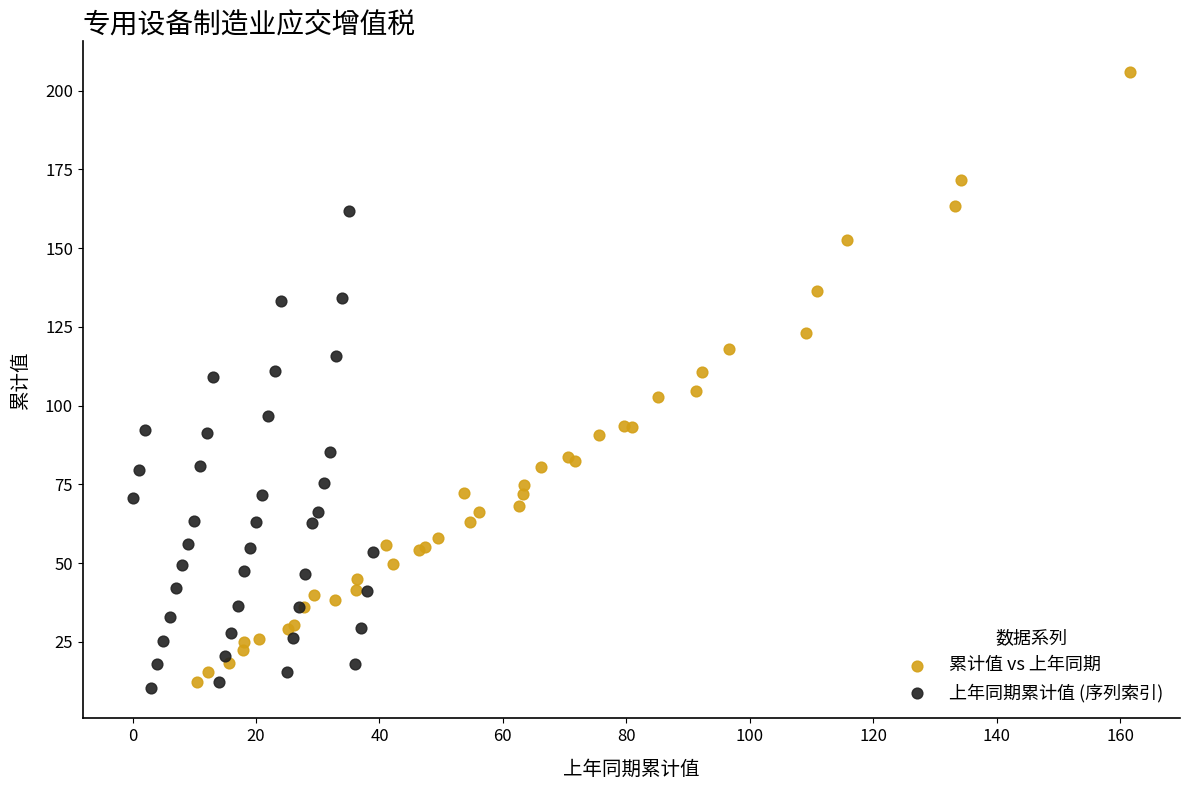

Which series has the widest spread of Y values?

累计值 vs 上年同期